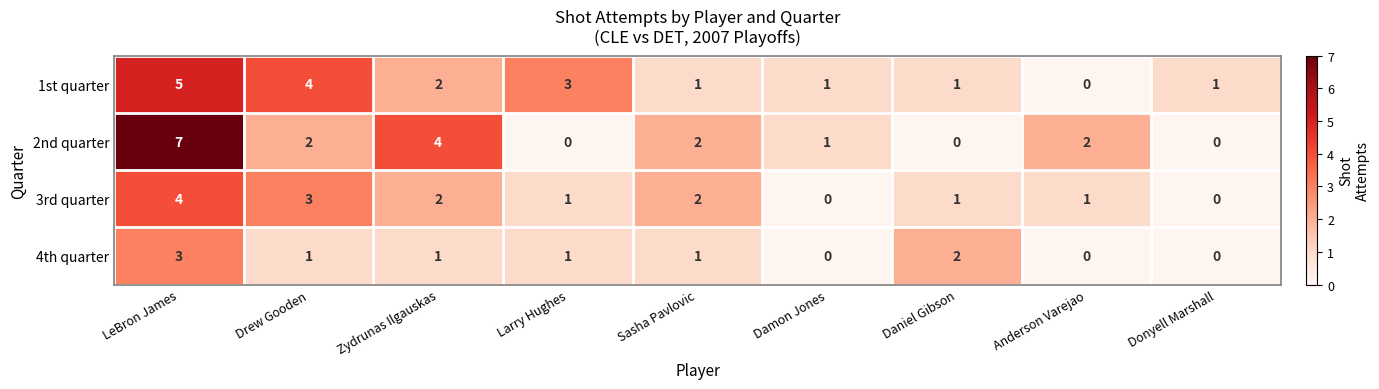

What is the highest value of the 4th quarter series?

3